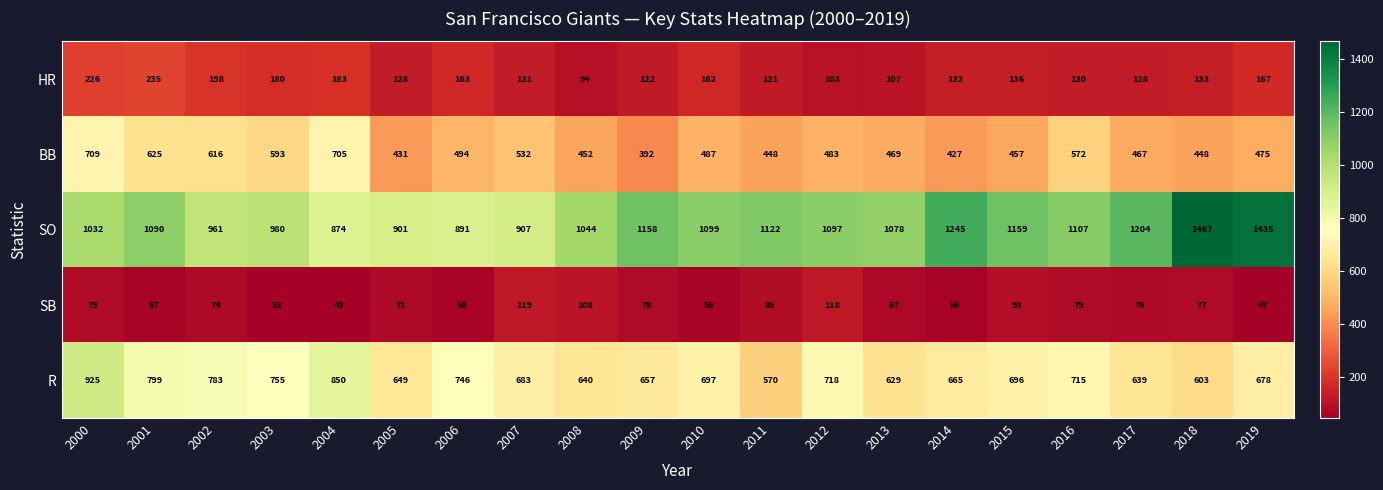

What value does the BB series have at 2013?

469